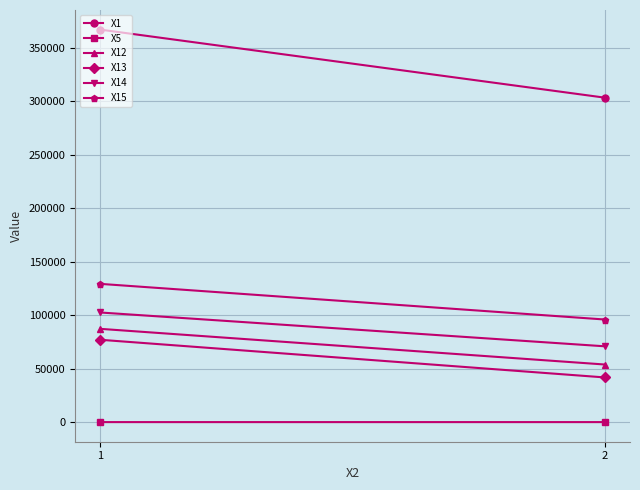

What are all the series names shown in the legend?

X1, X5, X12, X13, X14, X15